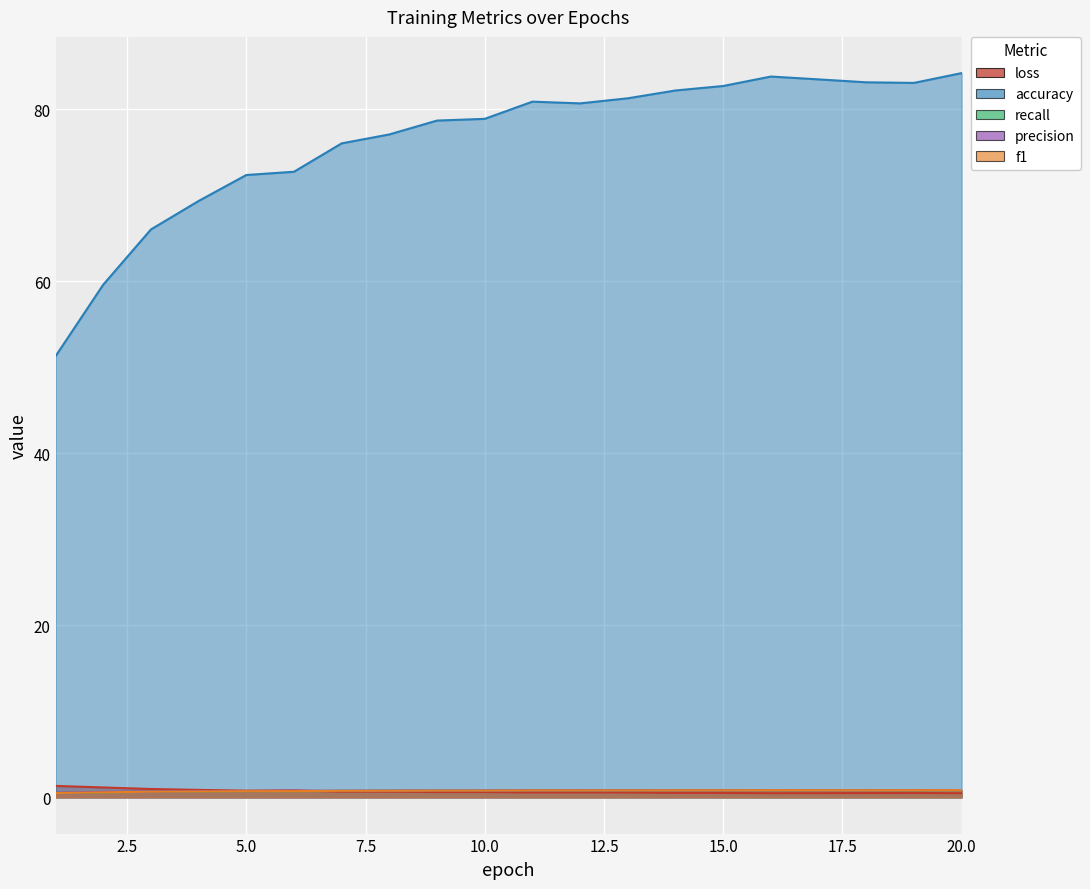

True or false: f1 has a value of 1.0 at 3.

False